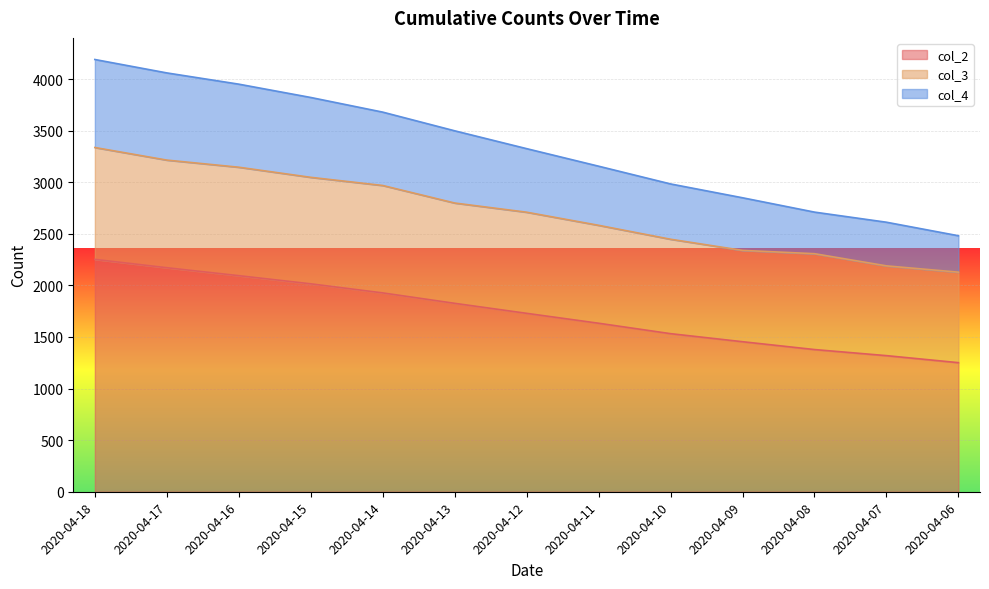

True or false: col_2 and col_4 intersect in this chart.

False